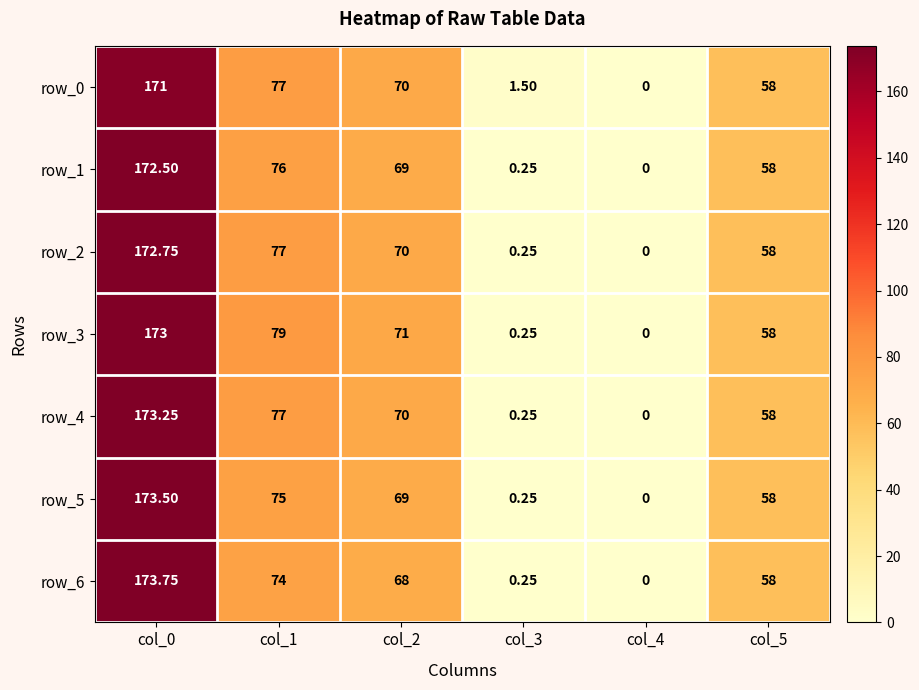

At which label does row_6 first exceed 68?

col_0